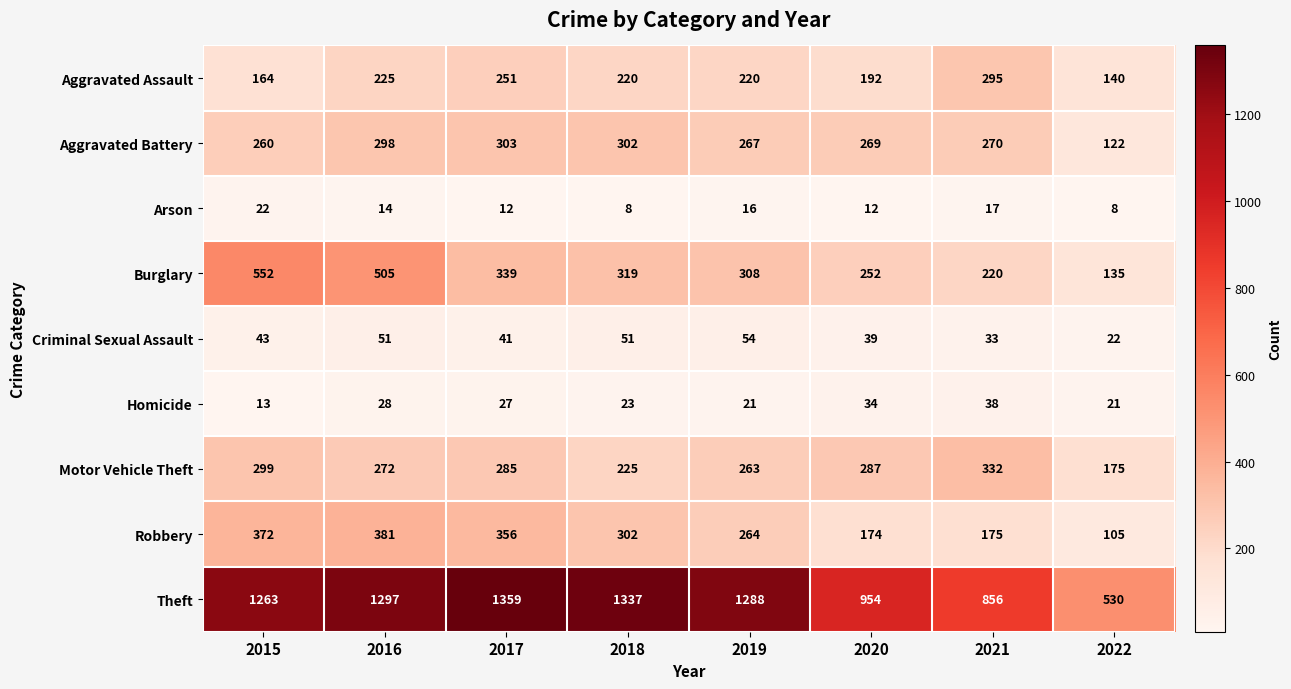

Rank the series at 2022 from lowest to highest value.

Arson, Homicide, Criminal Sexual Assault, Robbery, Aggravated Battery, Burglary, Aggravated Assault, Motor Vehicle Theft, Theft